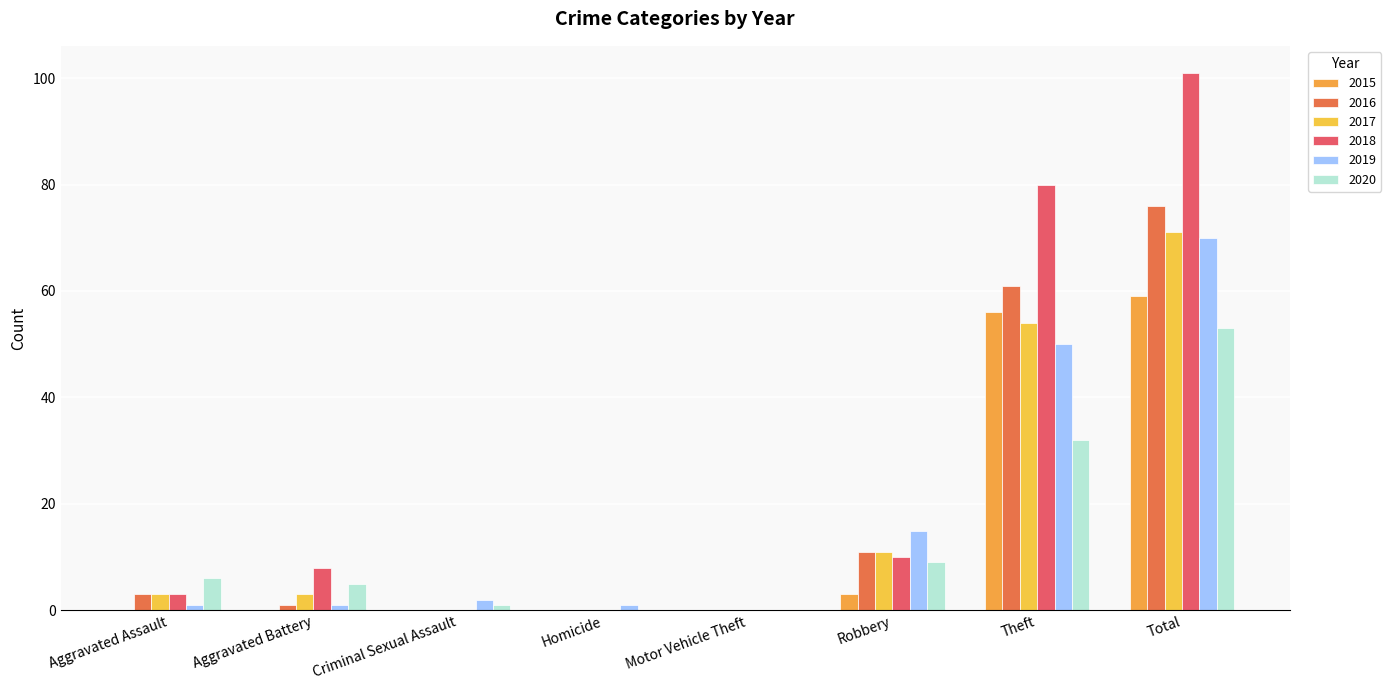

Count the number of categories in the chart.

8